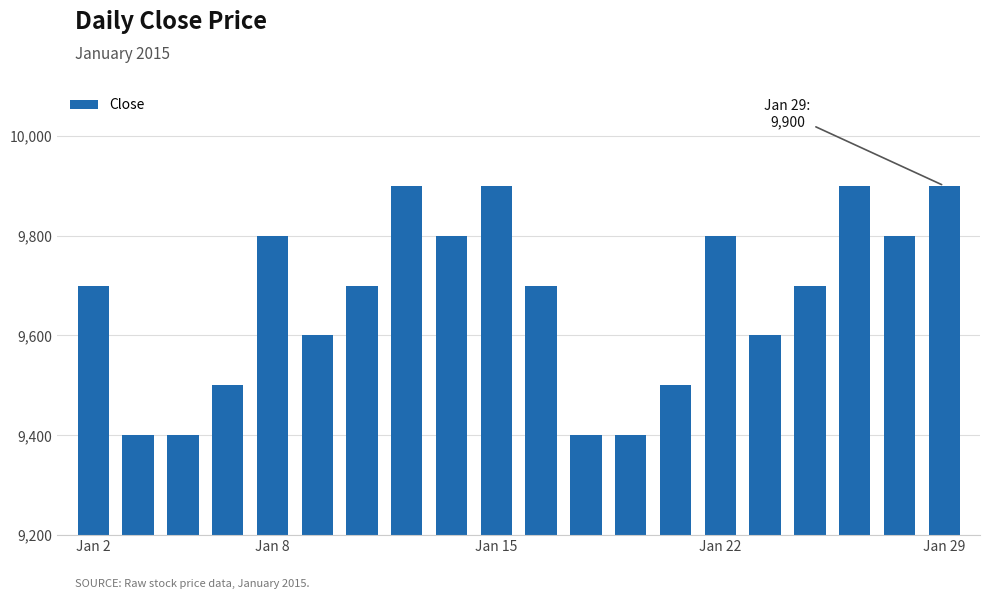

What is the maximum value shown in the chart?

9900